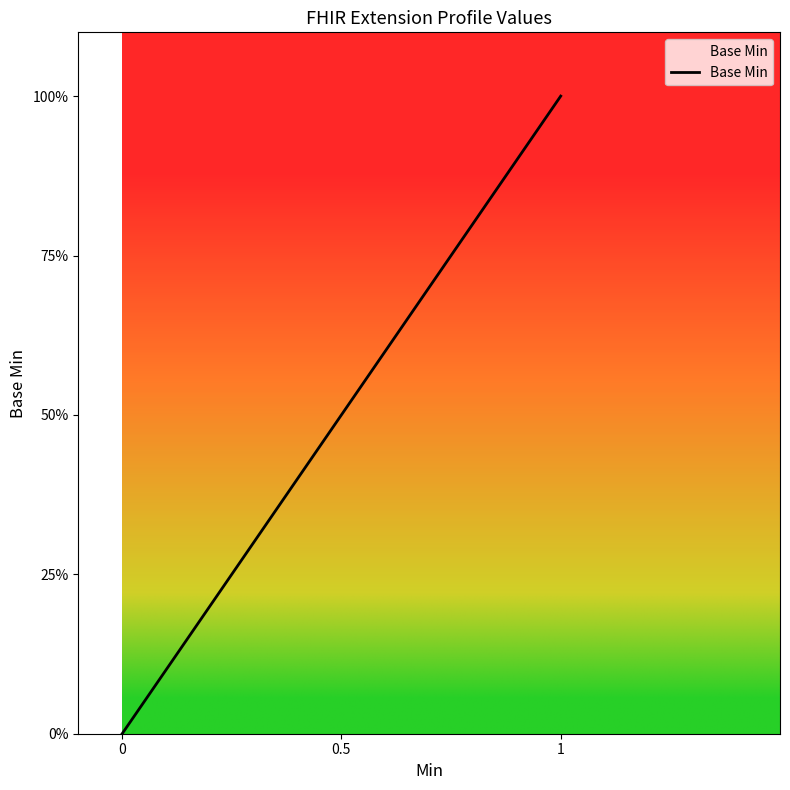

Does the chart display data point markers on the line(s)?

No